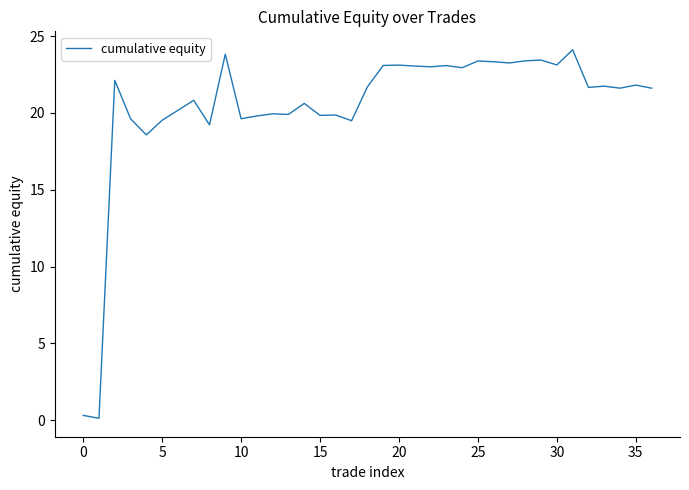

How many values are below 21?

16